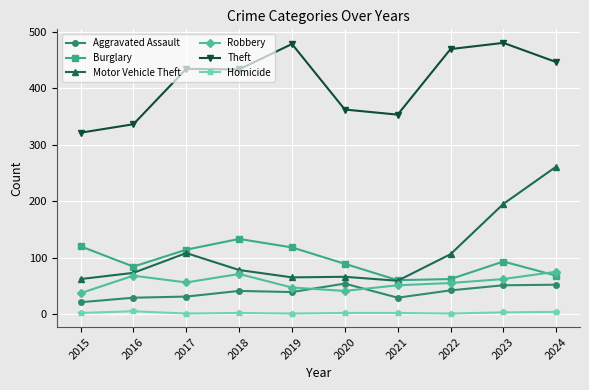

How many values in the Theft series are below 434?

5